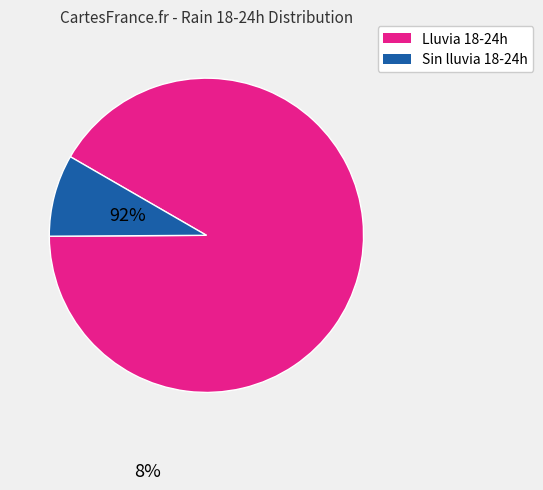

Is there a majority slice in this chart?

Yes